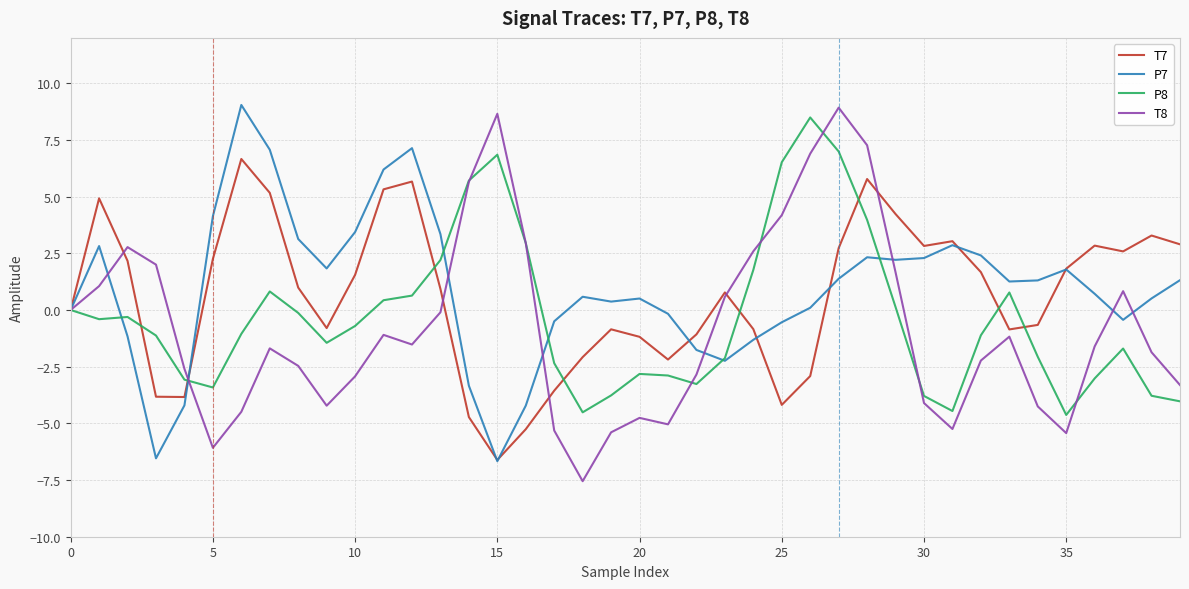

What is the lowest value of the T7 series?

-6.6